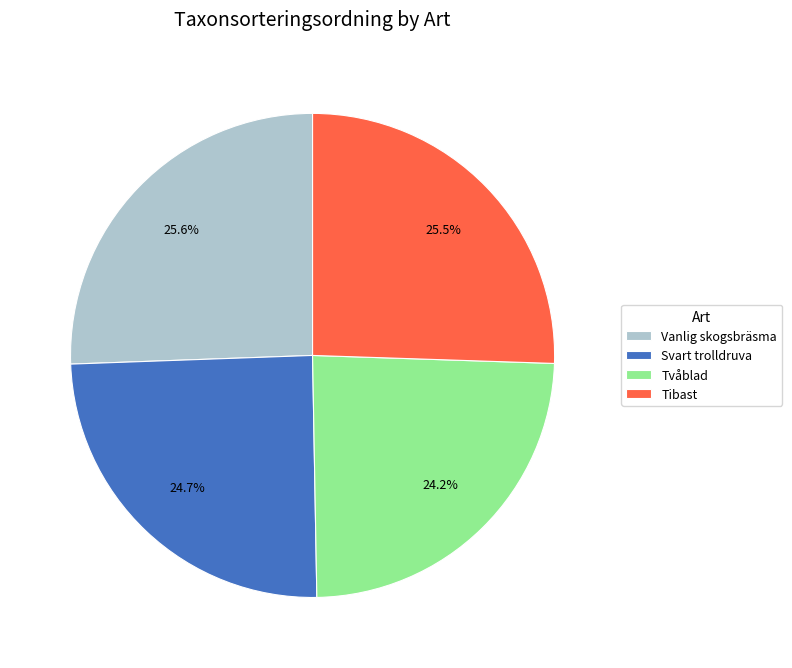

Is it true that Svart trolldruva is 25% of the pie?

True